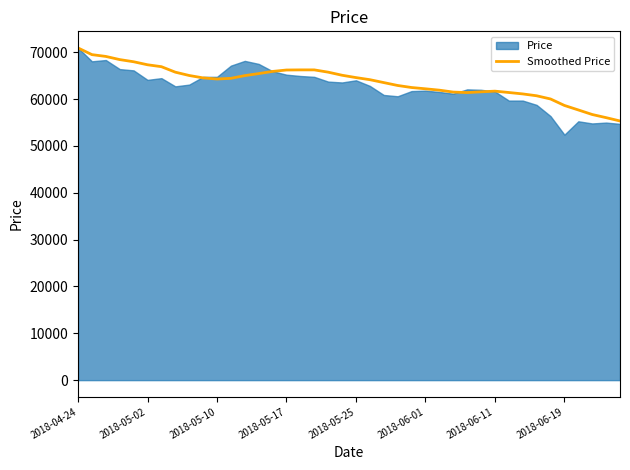

Reading left to right, list all the values displayed in this chart.

70903.0	69475.5	69091.7	68416.5	67956.0	67311.5	66903.7	65732.9	65022.6	64509.6	64272.7	64417.4	64996.1	65430.3	65890.7	66193.3	66219.6	66219.6	65732.9	65075.1	64575.3	64128.1	63509.9	62891.7	62457.7	62181.6	61892.1	61484.3	61379.0	61536.9	61681.4	61392.0	61089.4	60694.9	60010.9	58629.6	57669.3	56695.9	56025.0	55314.6